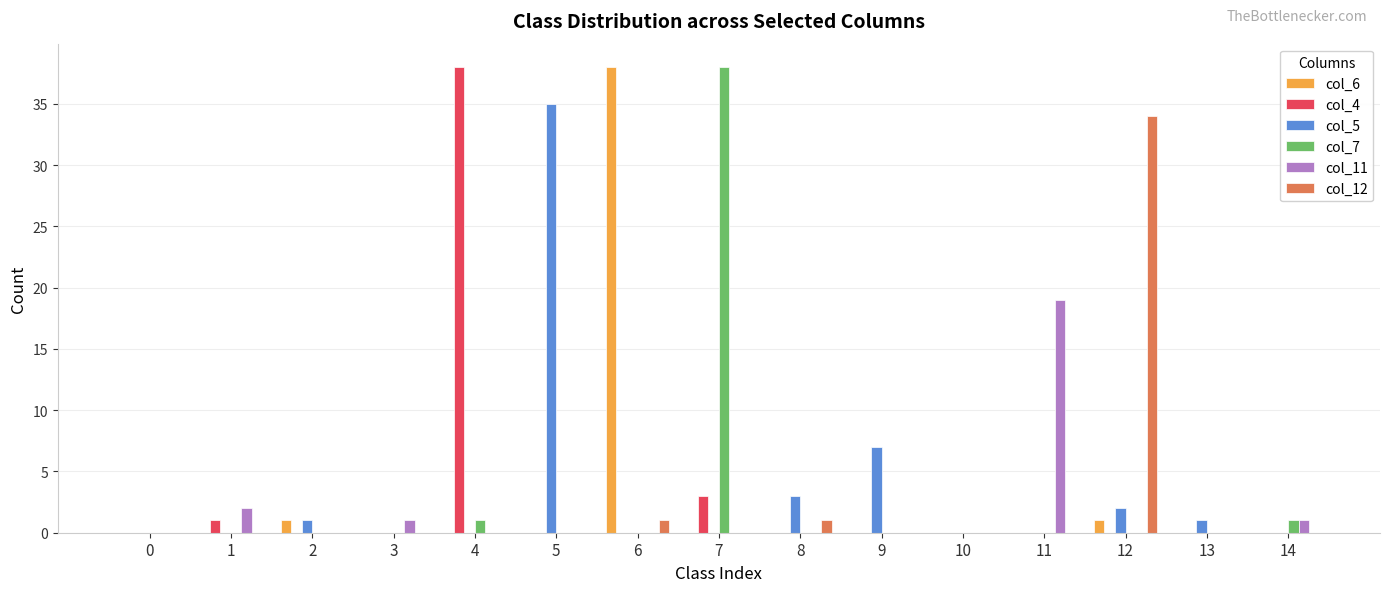

The value of col_7 at 6 is 0. True or false?

True